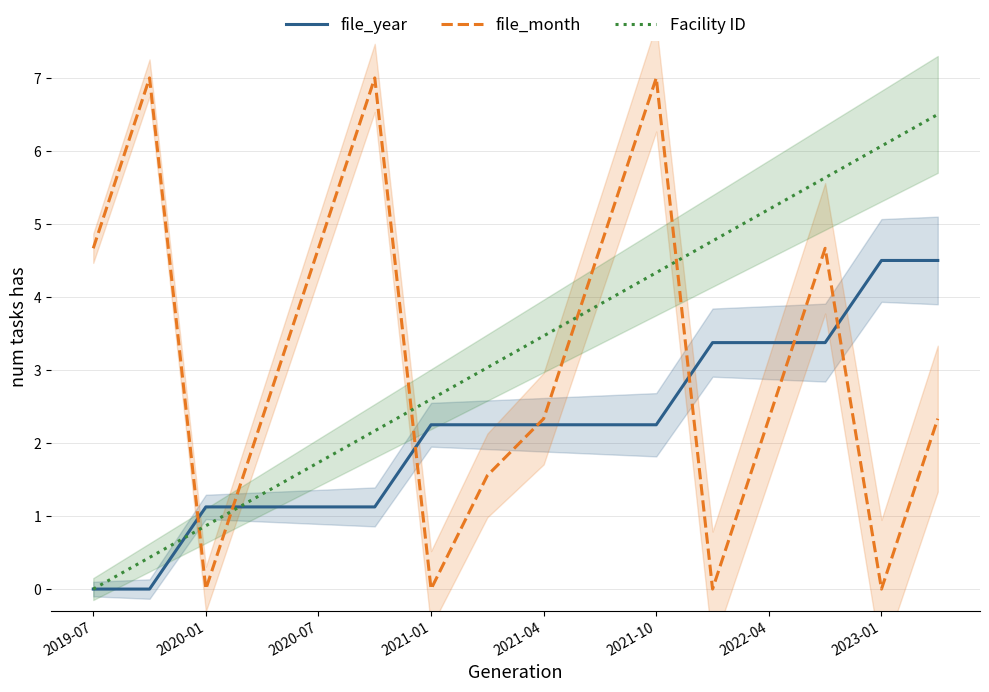

How many series are shown in this chart?

3